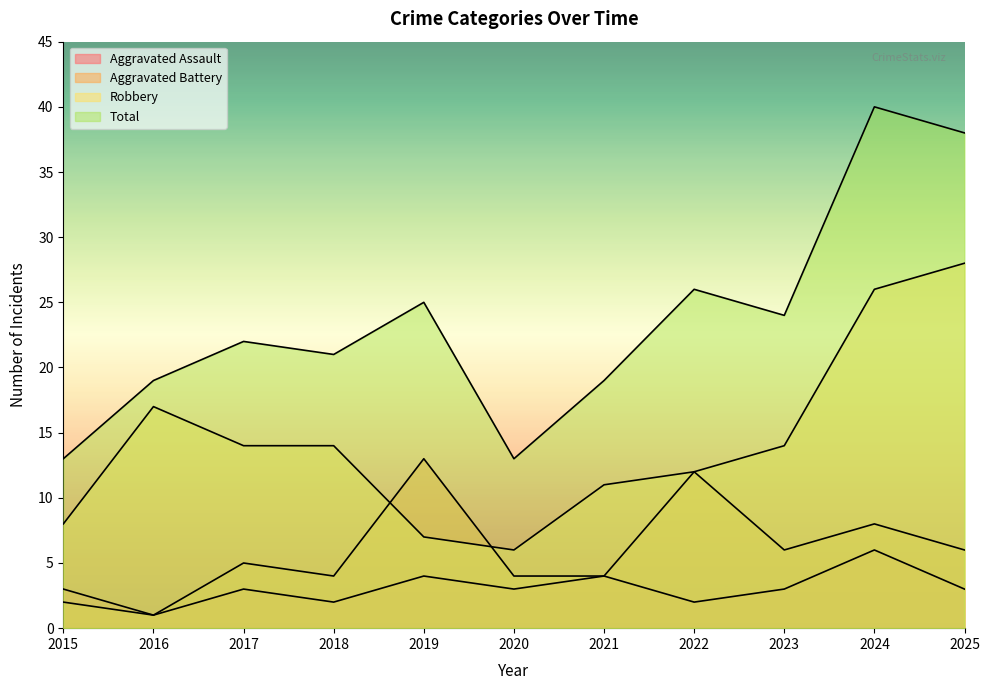

Reading left to right, list all the values displayed in this chart.

Aggravated Assault: 2015=3	2016=1	2017=3	2018=2	2019=4	2020=3	2021=4	2022=2	2023=3	2024=6	2025=3
Aggravated Battery: 2015=2	2016=1	2017=5	2018=4	2019=13	2020=4	2021=4	2022=12	2023=6	2024=8	2025=6
Robbery: 2015=8	2016=17	2017=14	2018=14	2019=7	2020=6	2021=11	2022=12	2023=14	2024=26	2025=28
Total: 2015=13	2016=19	2017=22	2018=21	2019=25	2020=13	2021=19	2022=26	2023=24	2024=40	2025=38